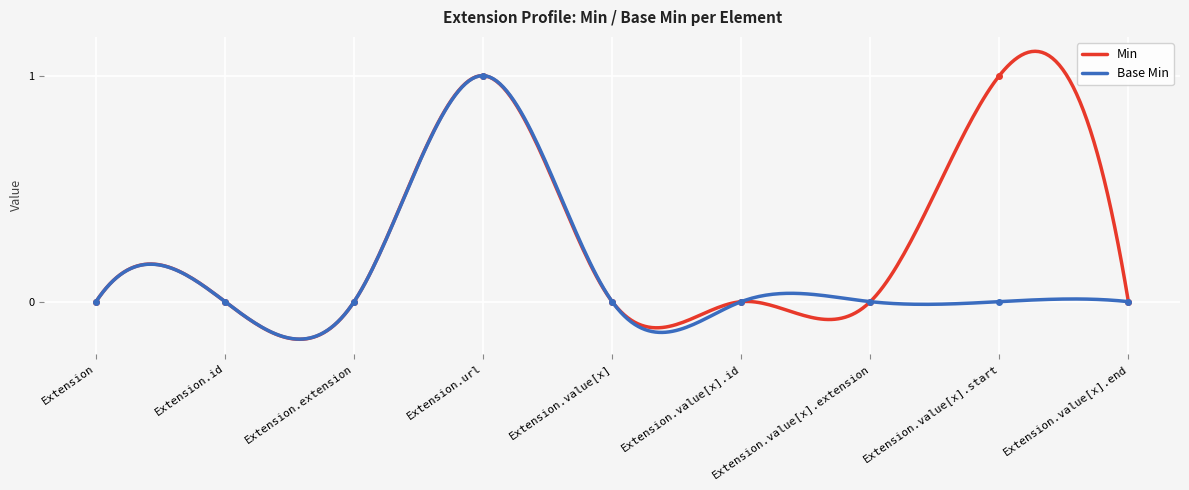

True or false: Base Min and Min cross at least once.

True